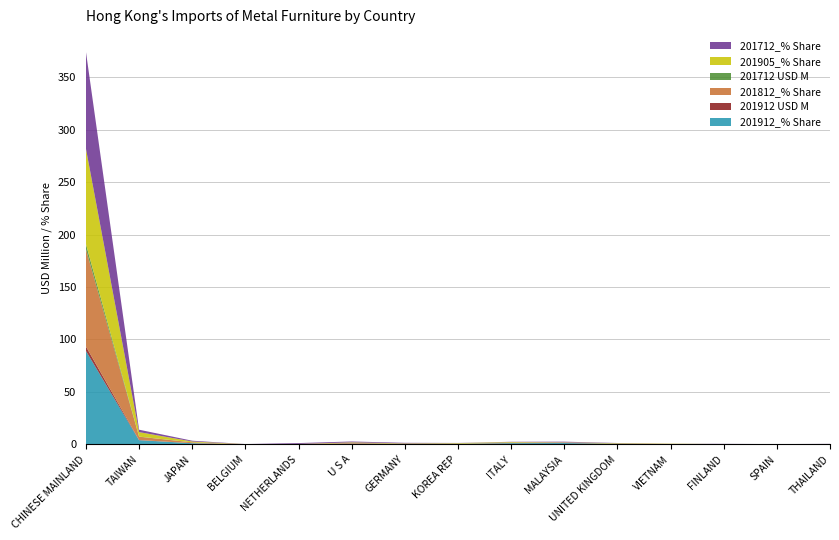

Reading right to left, extract all data points from this chart.

201912_% Share: 0.1	0.1	0.1	0.2	0.5	1.2	1.1	0.5	0.4	0.6	0.1	0.1	1.1	3.9	89.1
201912 USD M: 0.0	0.0	0.0	0.0	0.0	0.1	0.1	0.0	0.0	0.0	0.0	0.0	0.1	0.2	4.3
201812_% Share: 0.1	0.1	0.1	0.1	0.2	0.3	0.4	0.2	0.2	0.7	0.1	0.0	0.8	3.2	92.7
201712 USD M: 0.0	0.0	0.0	0.0	0.0	0.0	0.0	0.0	0.0	0.0	0.0	0.0	0.0	0.1	4.9
201905_% Share: 0.1	0.0	0.1	0.2	0.4	0.3	0.6	0.5	0.3	0.5	0.1	0.1	0.8	4.3	91.0
201712_% Share: 0.2	0.1	0.2	0.0	0.2	0.6	0.3	0.1	0.5	0.8	0.8	0.1	0.7	2.3	92.3